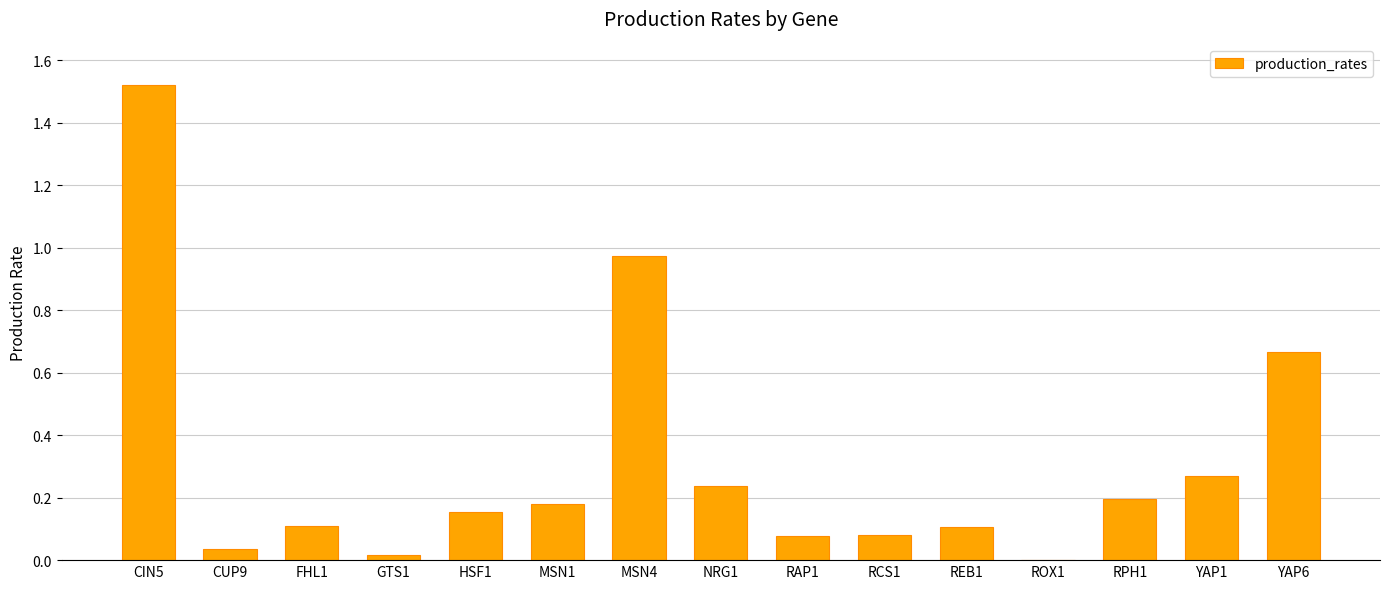

What is the change in value from MSN1 to RCS1?

-0.1